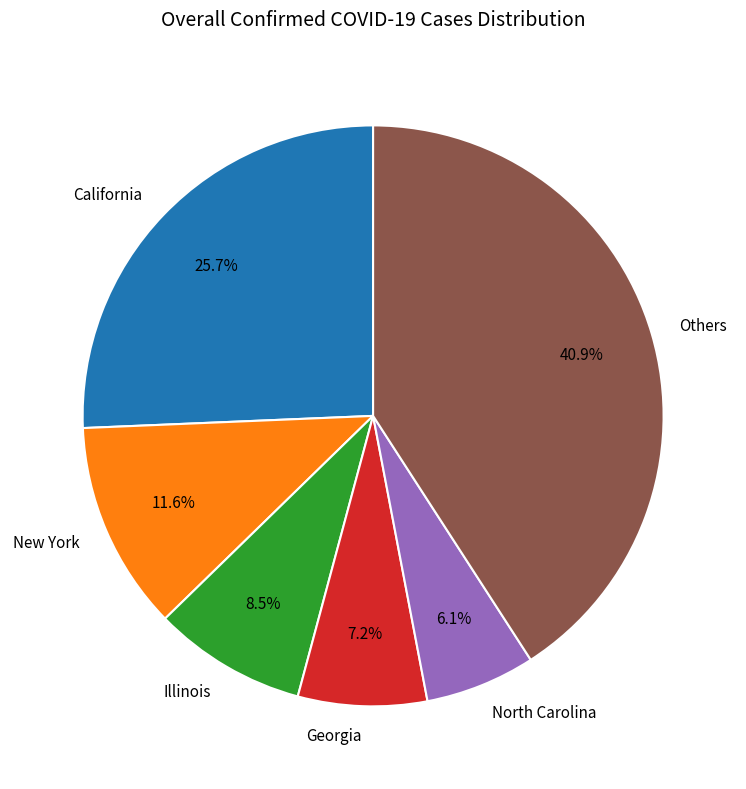

What is the ratio of the value at Others to the value at North Carolina?

6.7